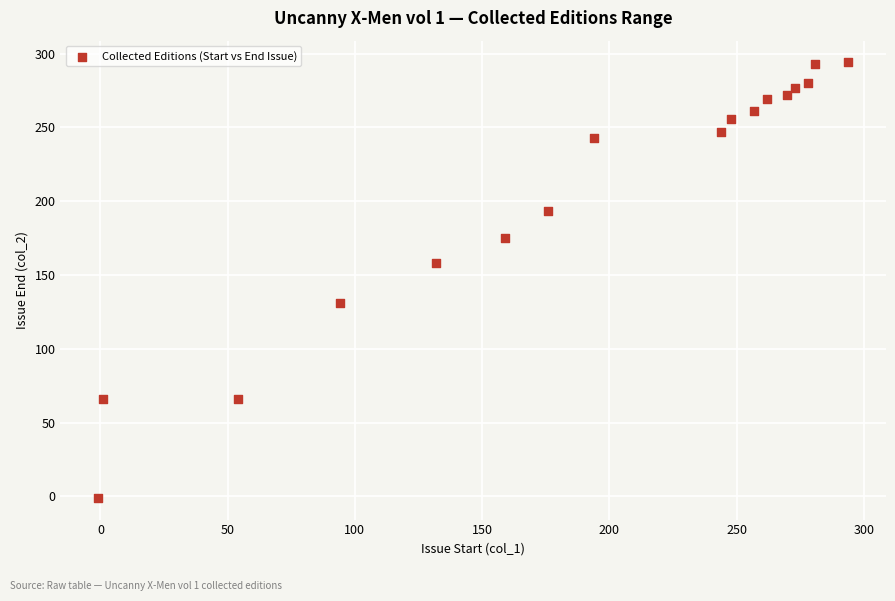

What is the range of X values (max minus min)?

295